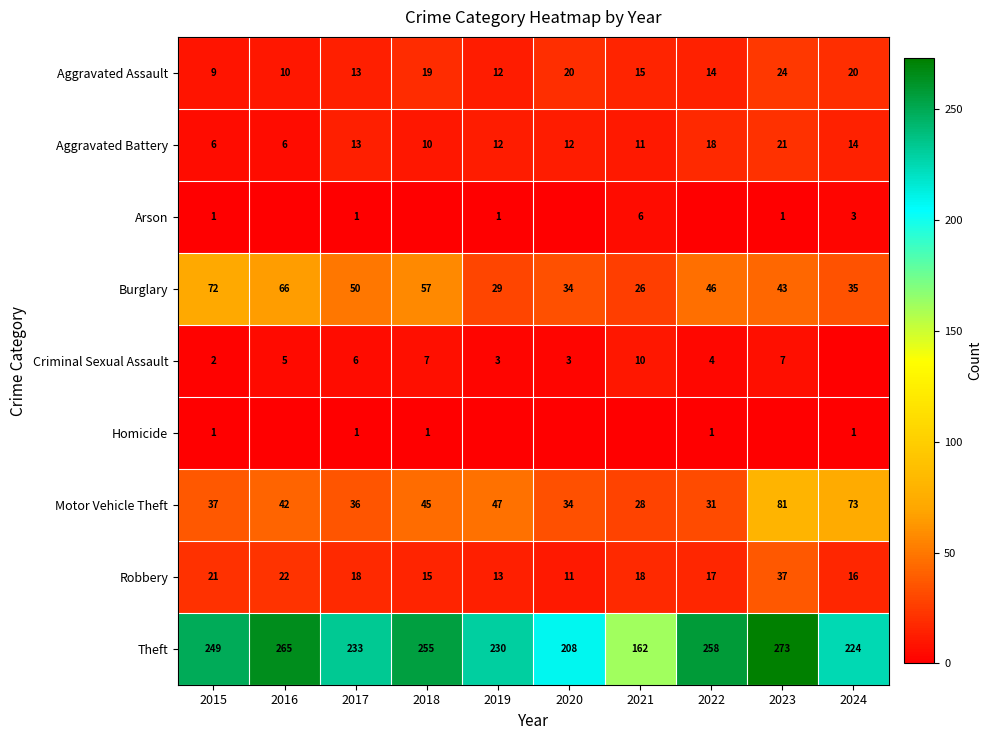

True or false: Aggravated Battery has a value of 24 at 2024.

False